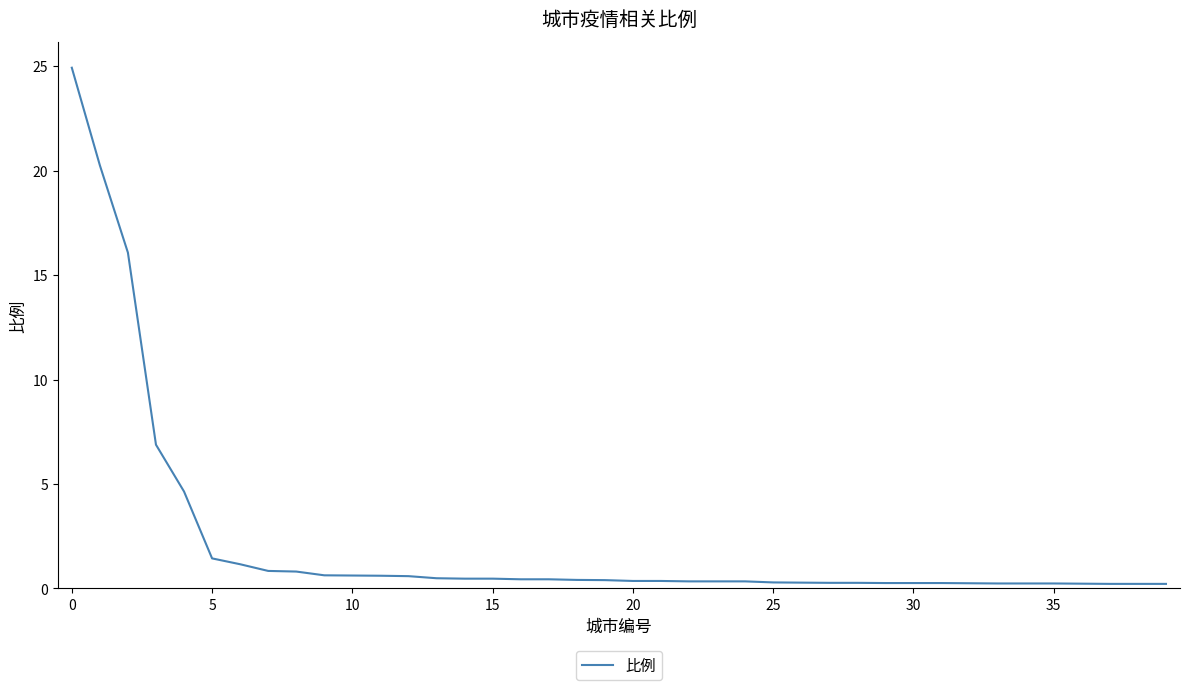

Count the number of data series in this chart.

1